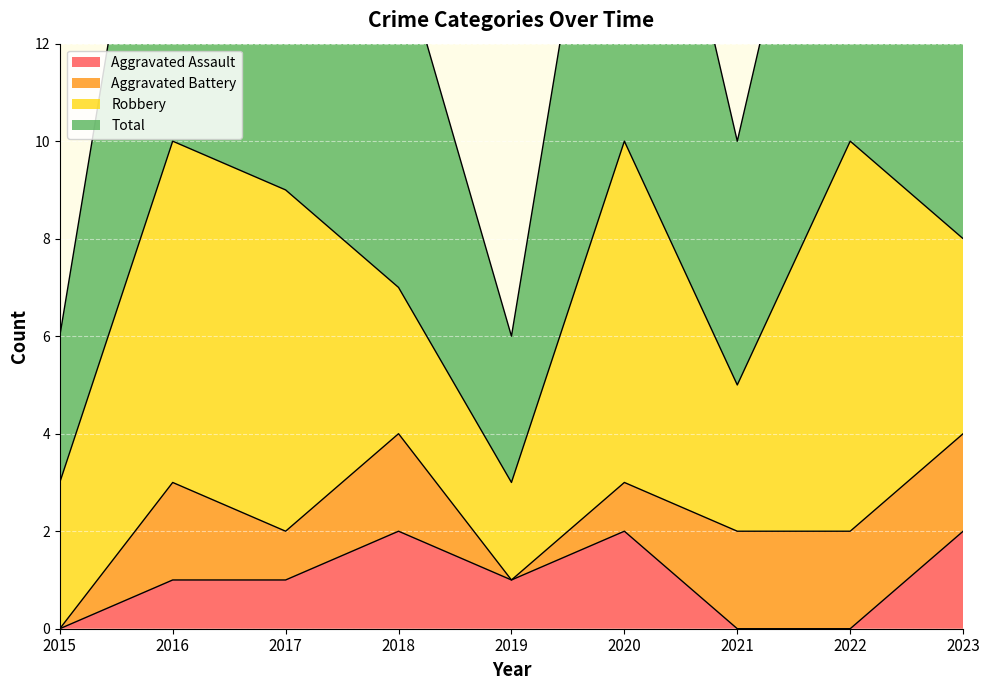

The Aggravated Assault series shows 2 at 2018. True or false?

True